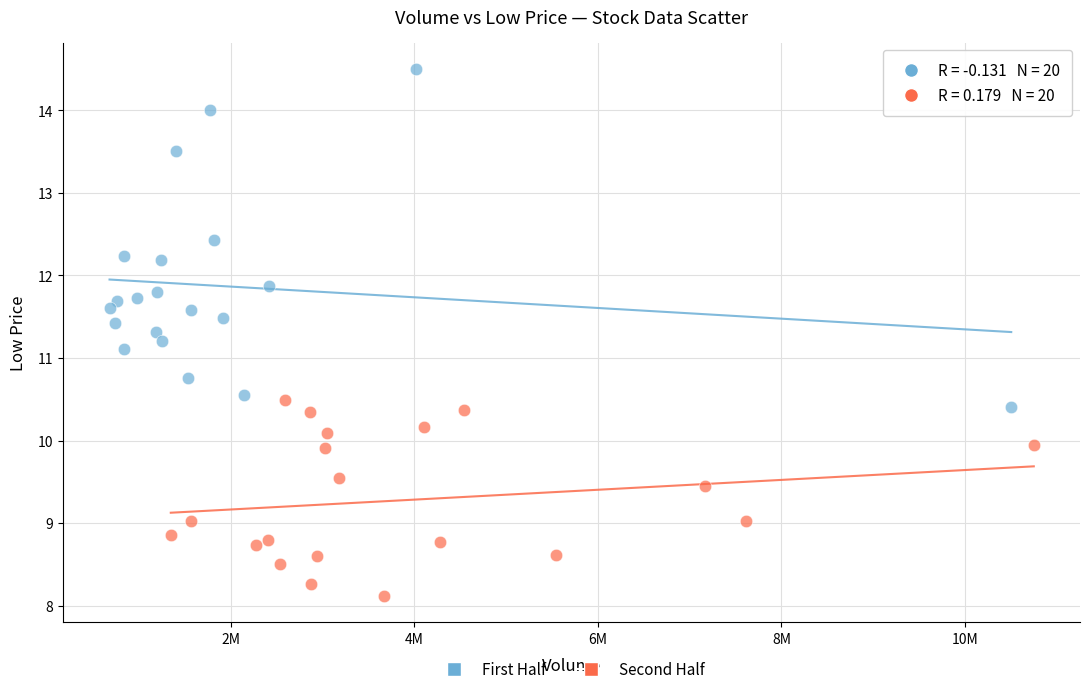

Which series contains the lowest Y value?

Second Half